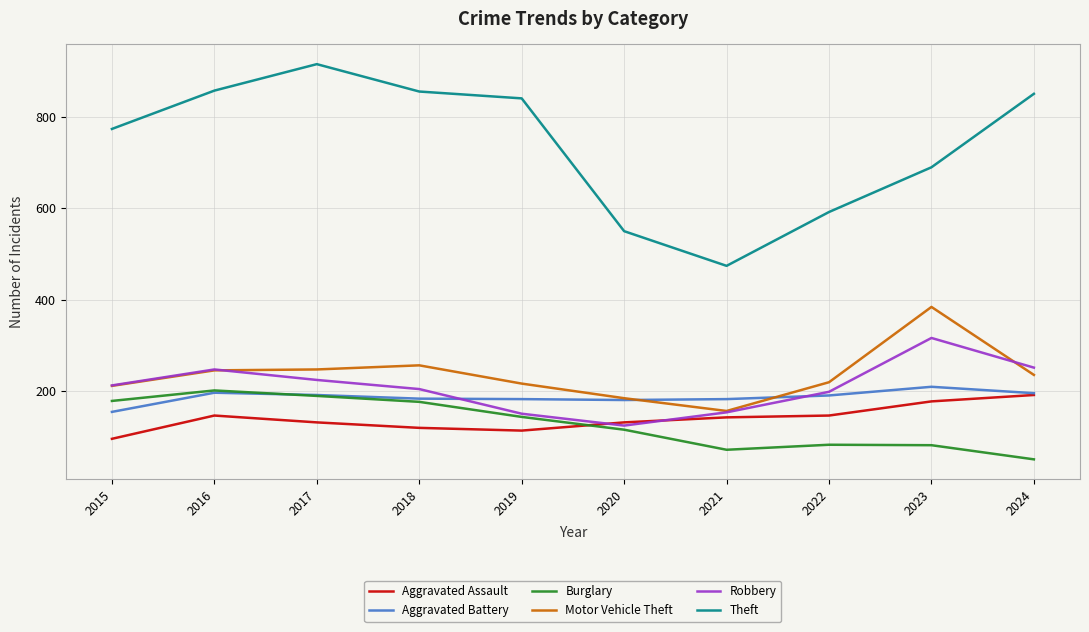

At which label is Motor Vehicle Theft closest to 270?

2018